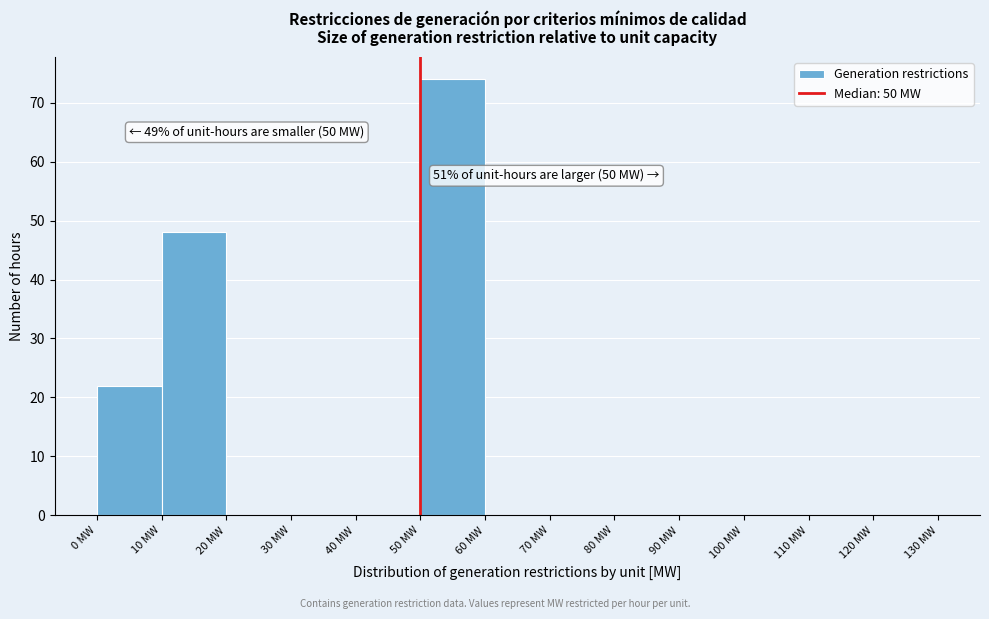

Which range on the x-axis has the tallest bar?

50 to 60